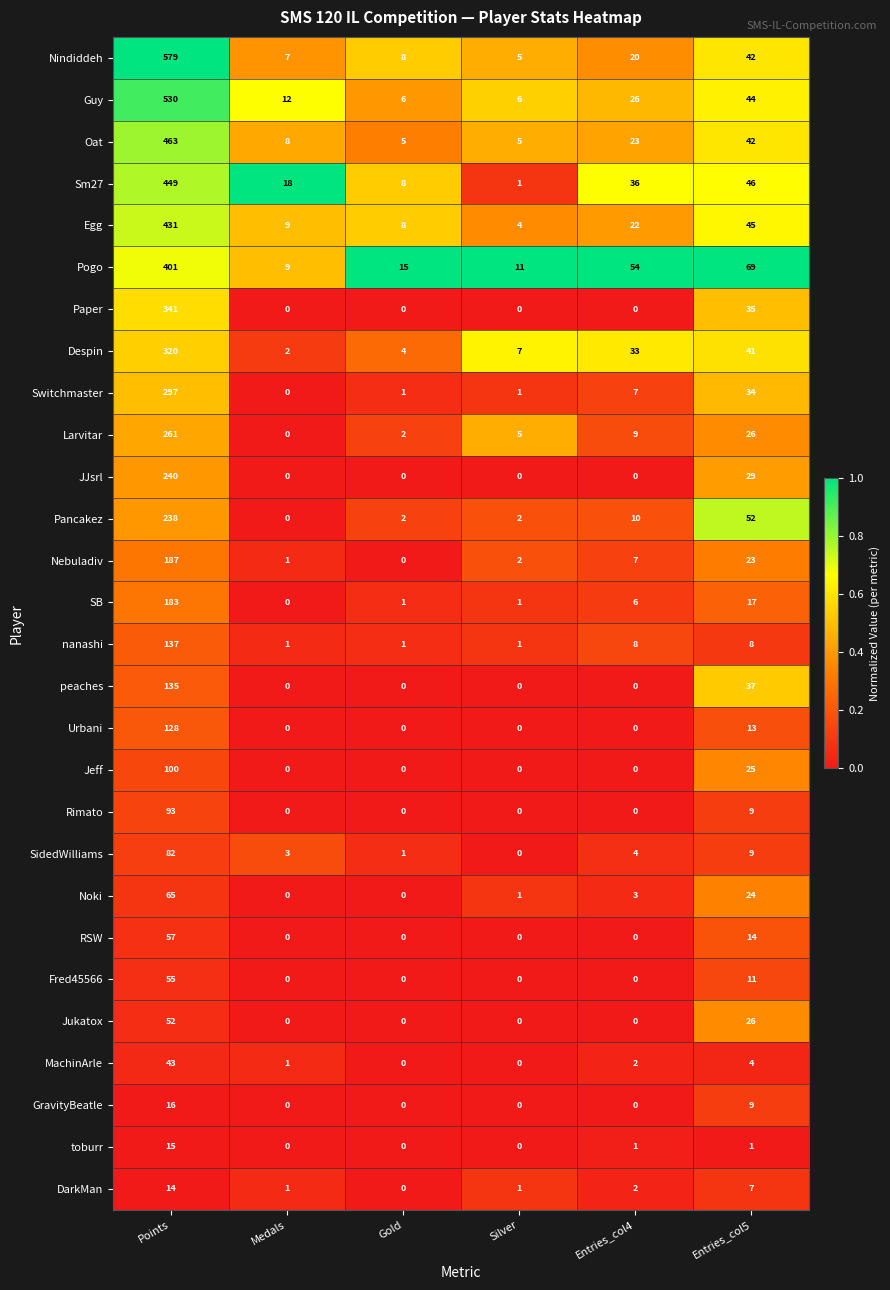

At how many categories does at least one series exceed 0?

6